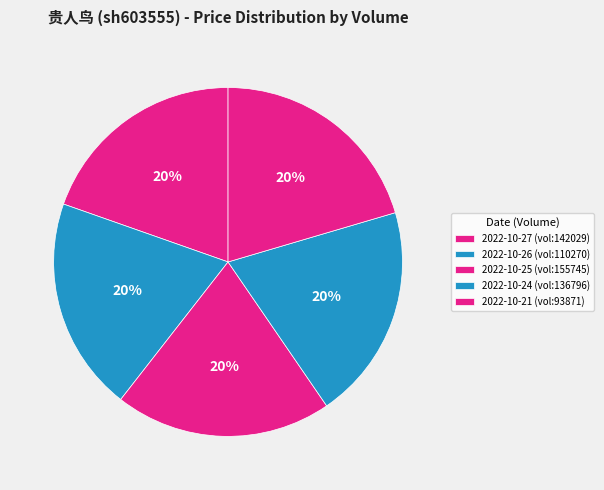

Is there any slice that represents more than half of the pie?

No